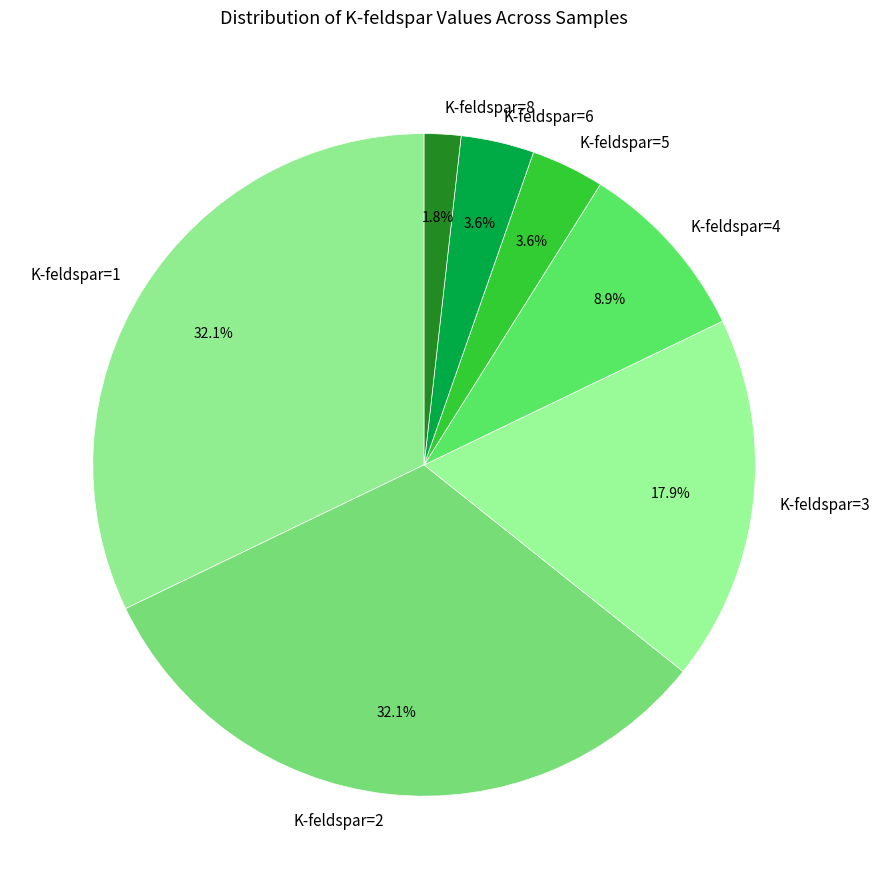

What portion of the pie excludes K-feldspar=1?

67.9%